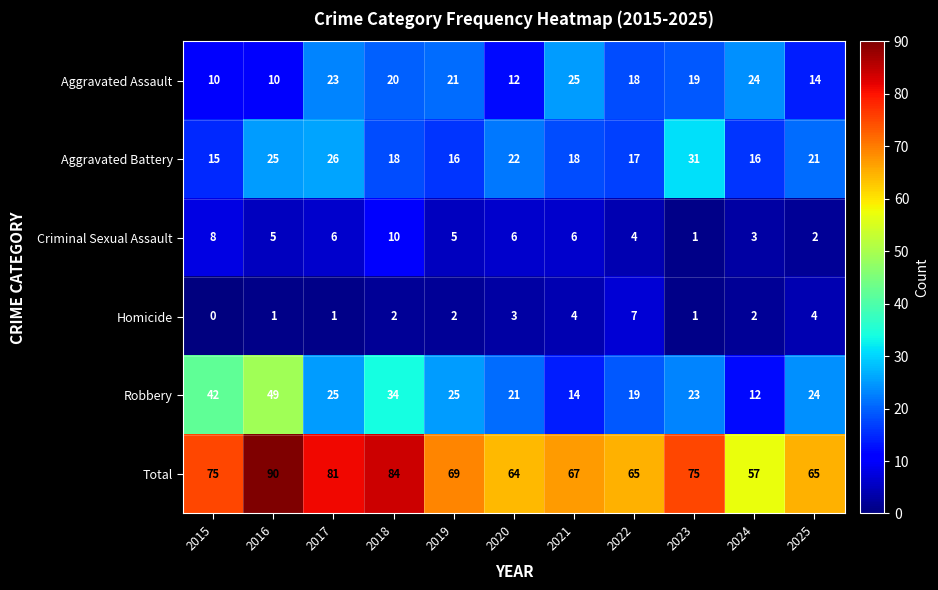

Where does the Robbery series first go above 24?

2015